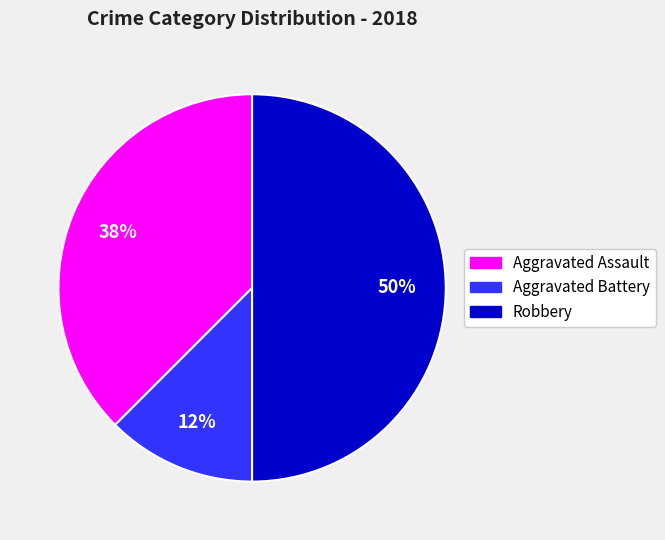

How many segments does this pie chart have?

3